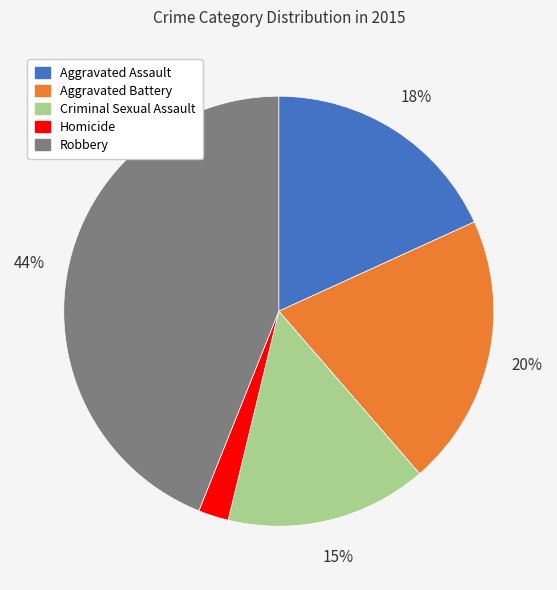

To the nearest percent, what percentage of the pie is Aggravated Assault?

18%